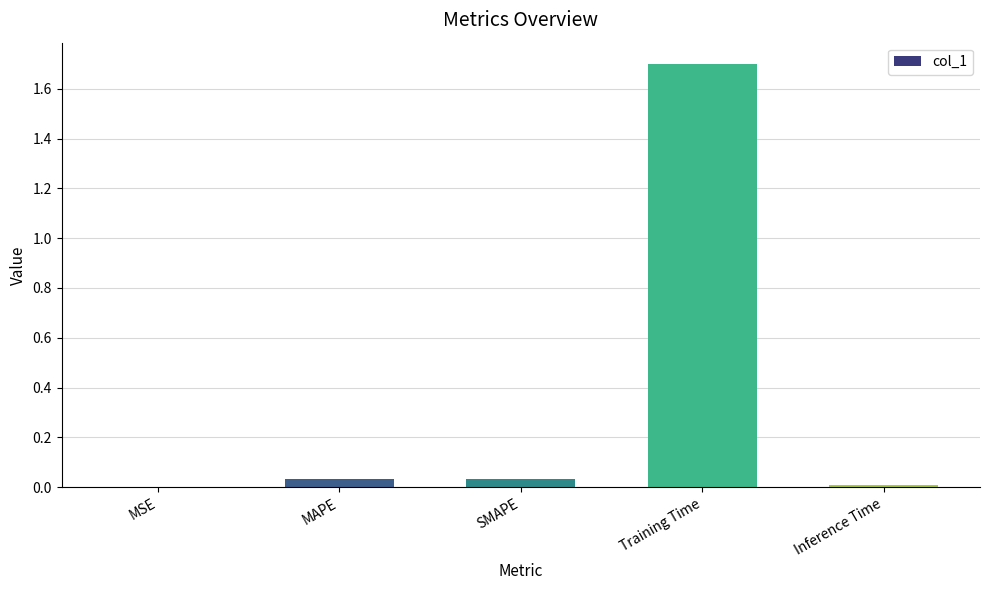

What is the sum of all values?

1.8